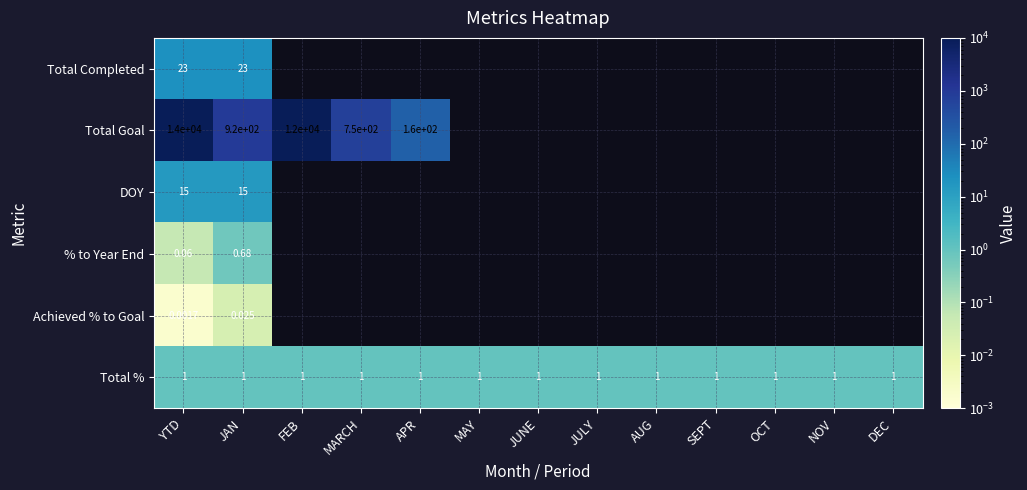

What is the minimum value for Total Goal?

159.0